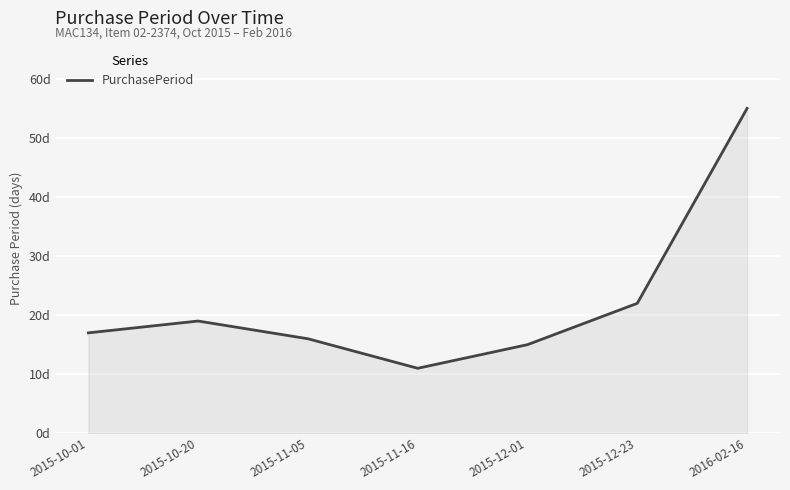

Is this an area chart (filled region under the line)?

Yes